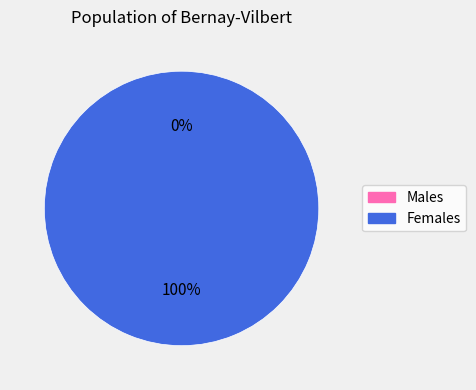

Does any single category account for the majority?

Yes